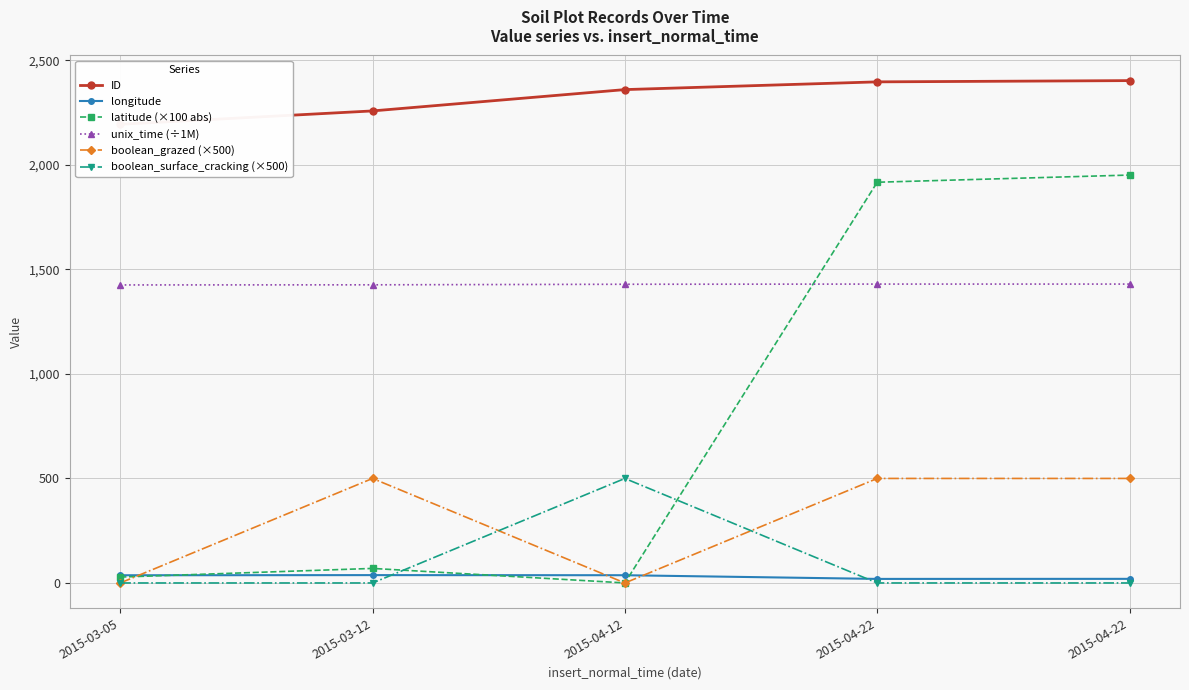

At 2015-03-05, list the series in order from largest to smallest.

ID, unix_time (÷1M), longitude, latitude (×100 abs), boolean_grazed (×500), boolean_surface_cracking (×500)